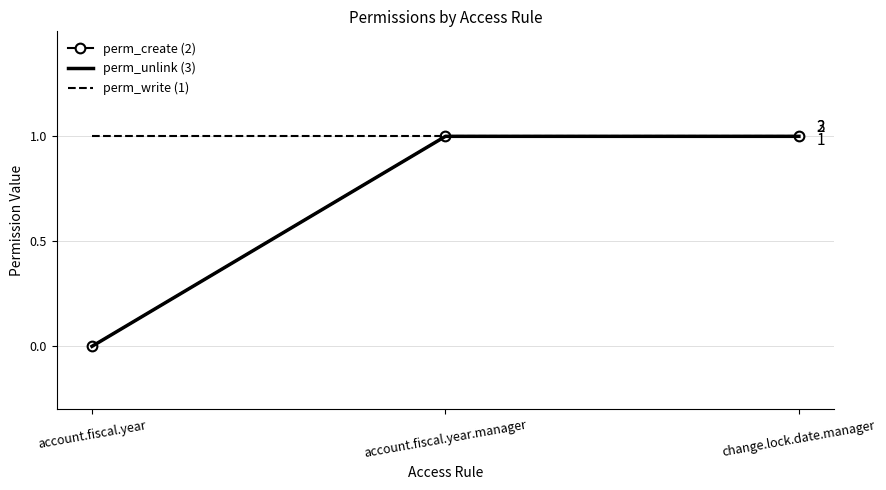

Reading left to right, transcribe all the data shown in this chart.

perm_create (2): account.fiscal.year=0	account.fiscal.year.manager=1	change.lock.date.manager=1
perm_unlink (3): account.fiscal.year=0	account.fiscal.year.manager=1	change.lock.date.manager=1
perm_write (1): account.fiscal.year=1	account.fiscal.year.manager=1	change.lock.date.manager=1